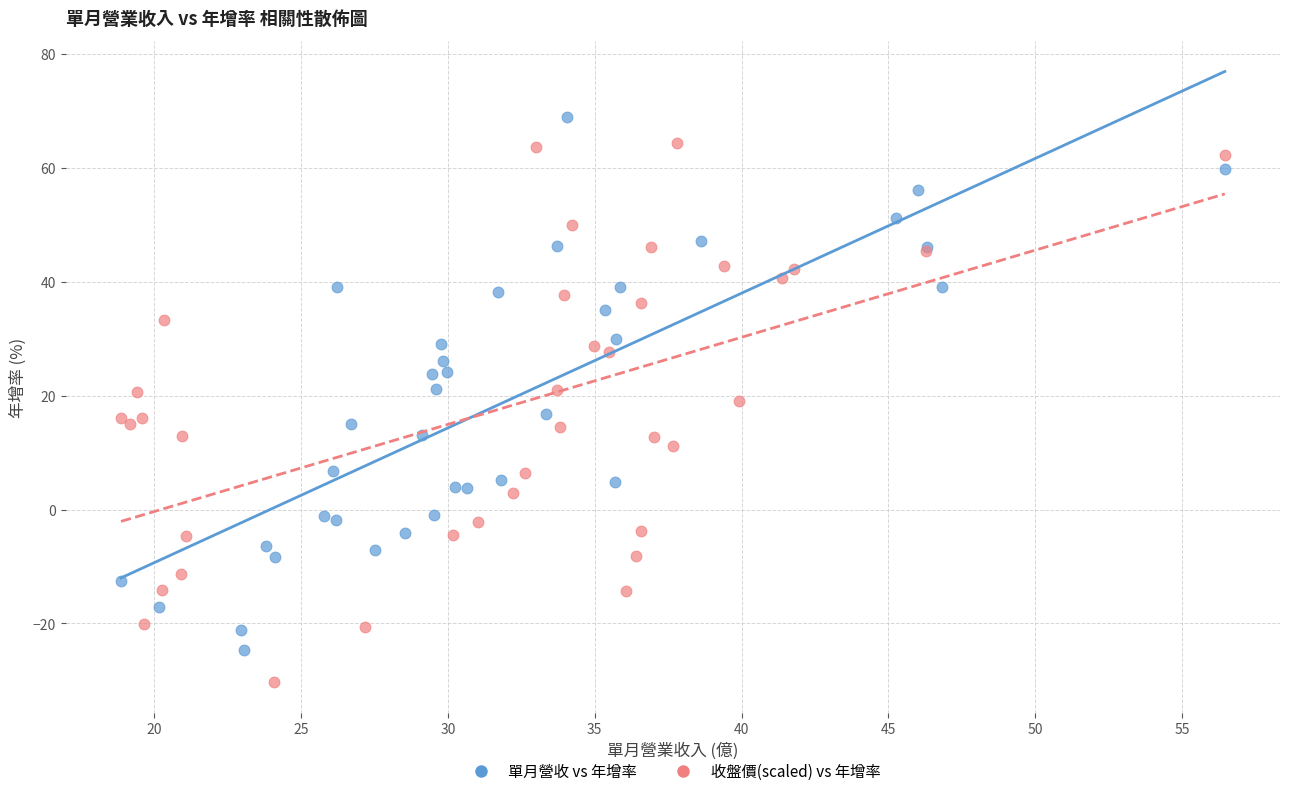

Which series has the largest Y range (max minus min)?

收盤價(scaled) vs 年增率